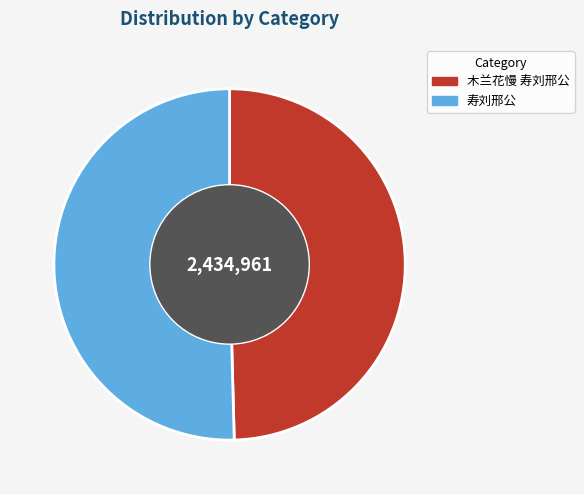

Do 寿刘邢公 and 木兰花慢 寿刘邢公 together represent more than half of the pie?

Yes